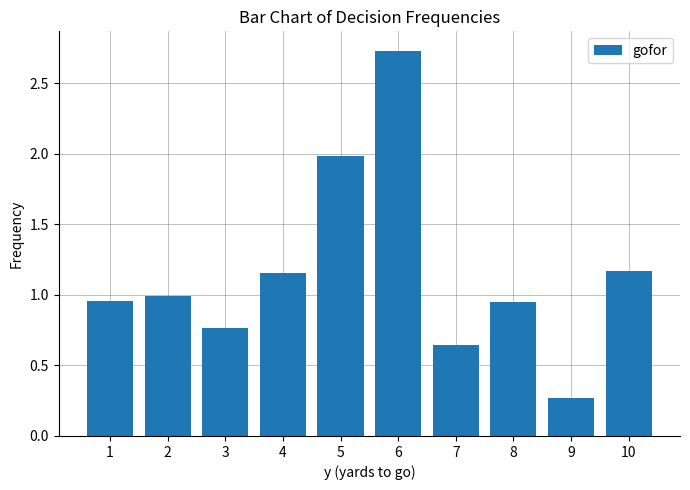

Between 7 and 6, which is larger?

6